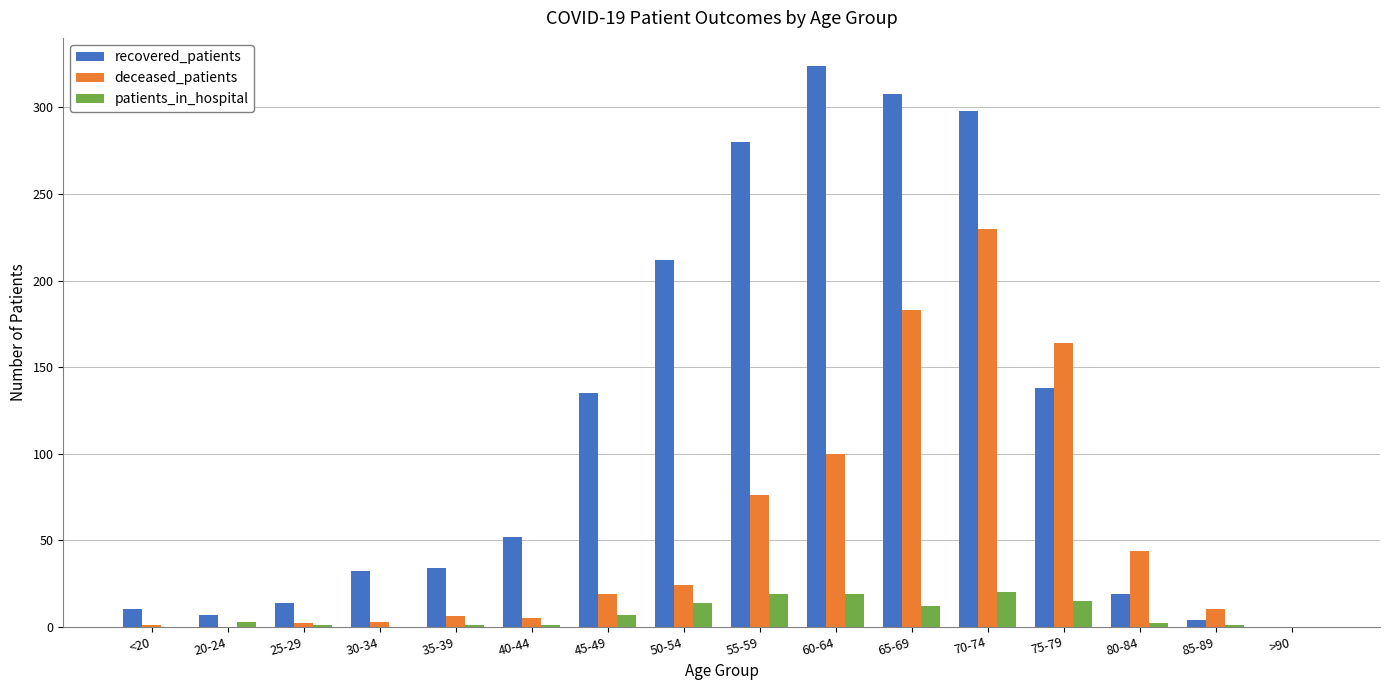

Count the number of data series in this chart.

3